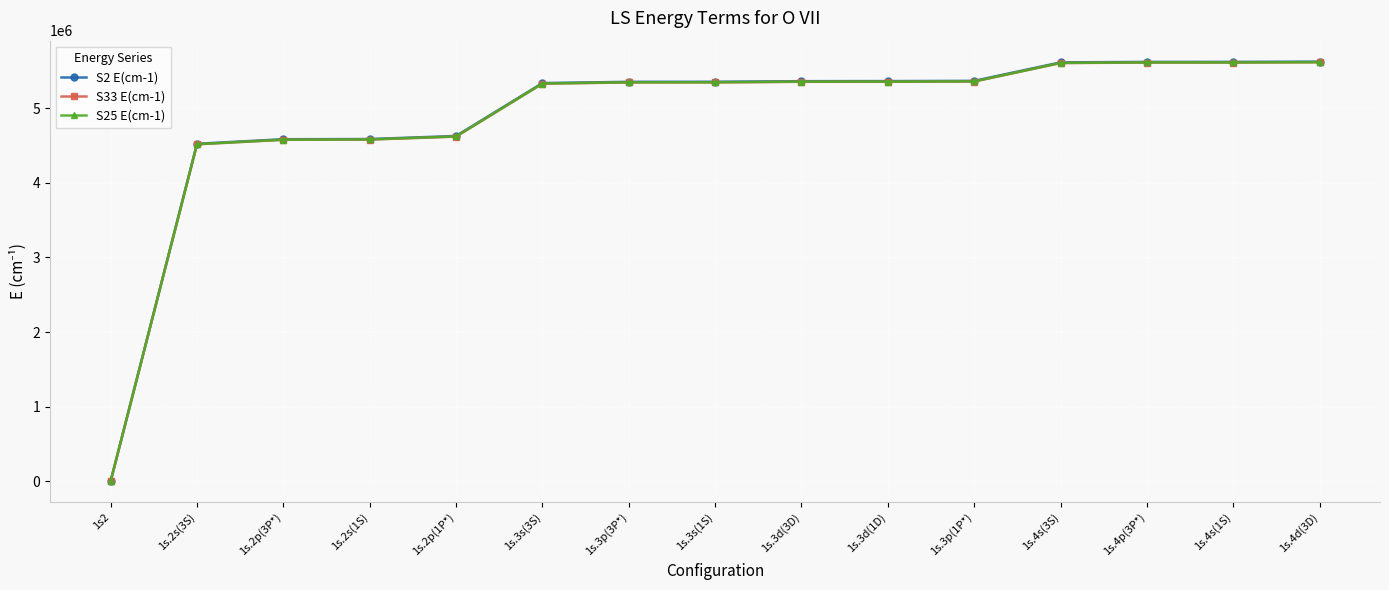

Is the value of S2 E(cm-1) at 1s.3p(3P*) greater than the value of S25 E(cm-1) at 1s.4p(3P*)?

No